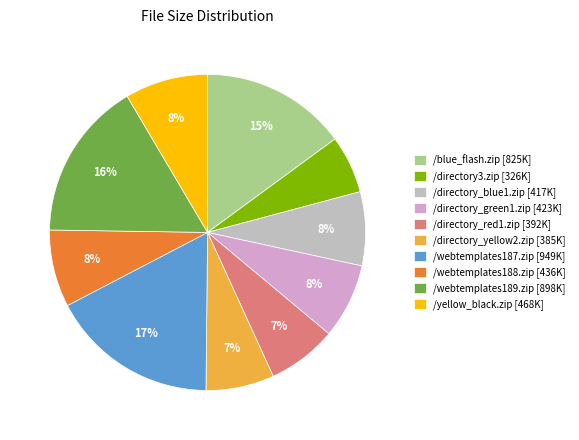

Combined, do /webtemplates188.zip [436K] and /directory_red1.zip [392K] account for over 50%?

No